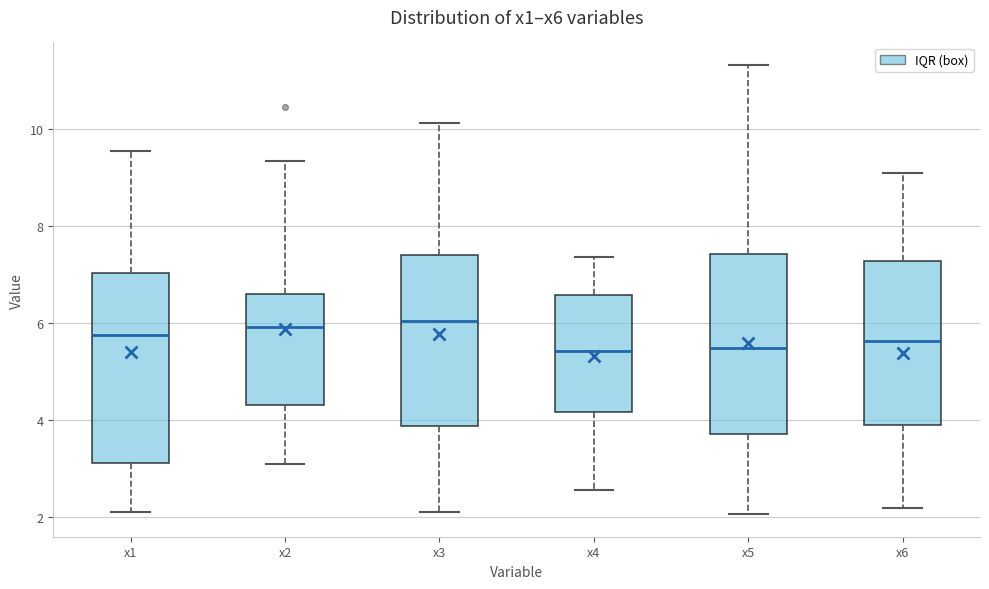

Which box is the tallest, from its lower edge to its upper edge?

x1